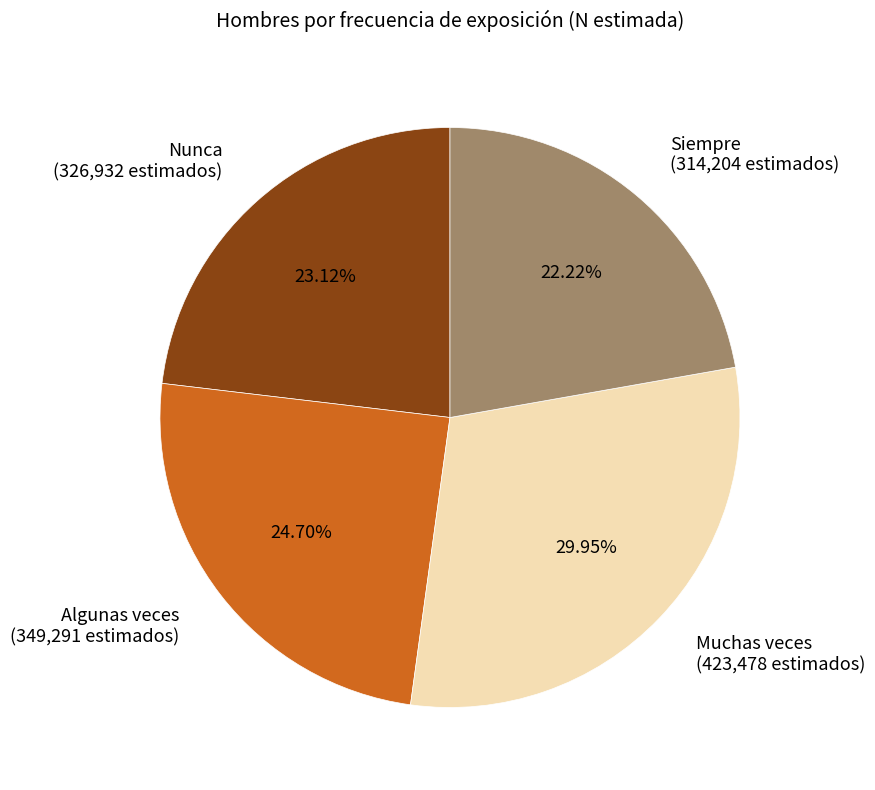

Rank the categories by value from lowest to highest.

Siempre, Nunca, Algunas veces, Muchas veces